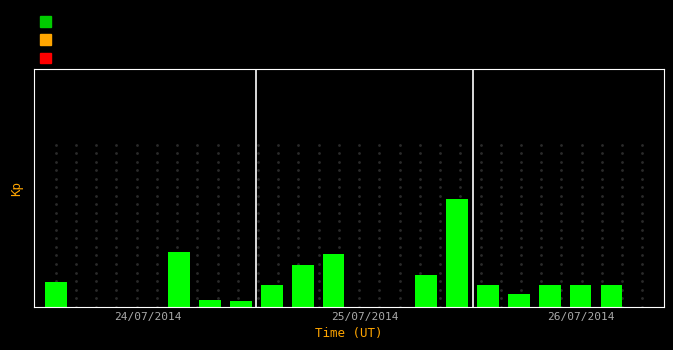

What is the sum of all values?

61.0